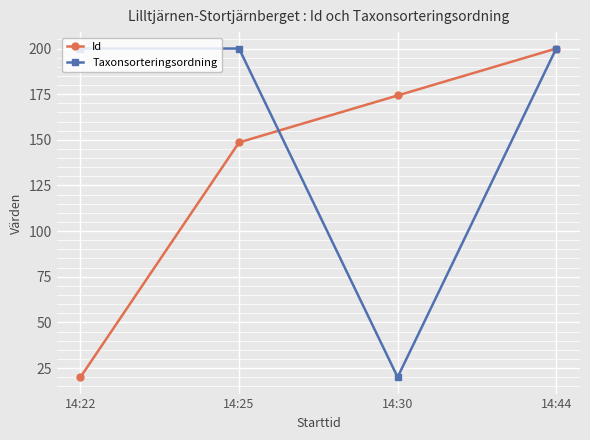

Reading left to right, what are all the values shown in this chart?

Id: 20.0	148.6	174.3	200.0
Taxonsorteringsordning: 200.0	200.0	20.0	200.0